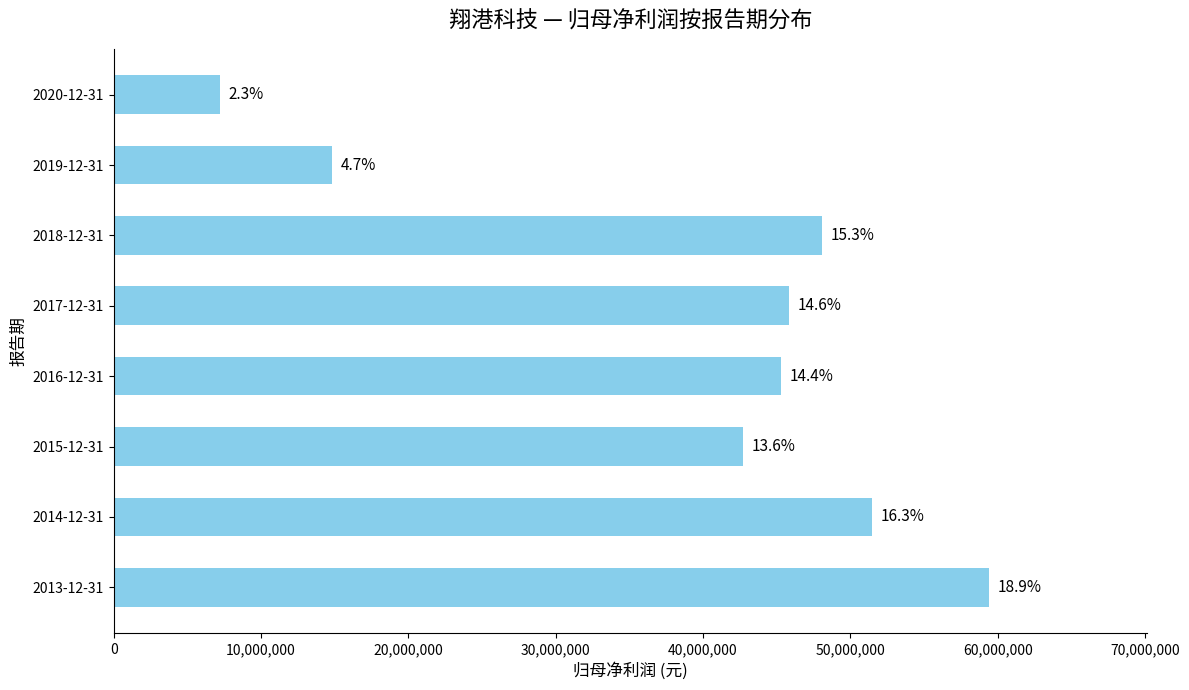

Does the chart contain any negative values?

No